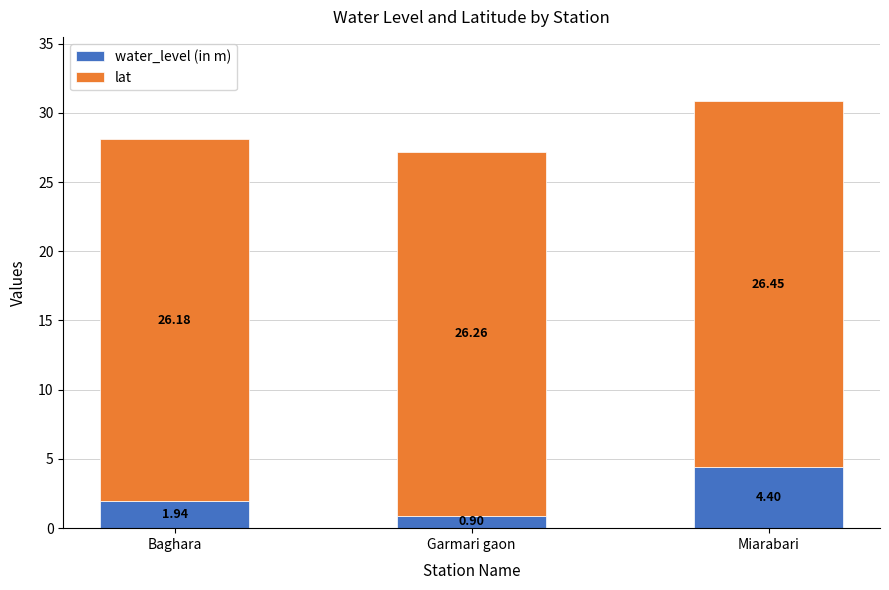

What are all the series names shown in the legend?

water_level (in m), lat